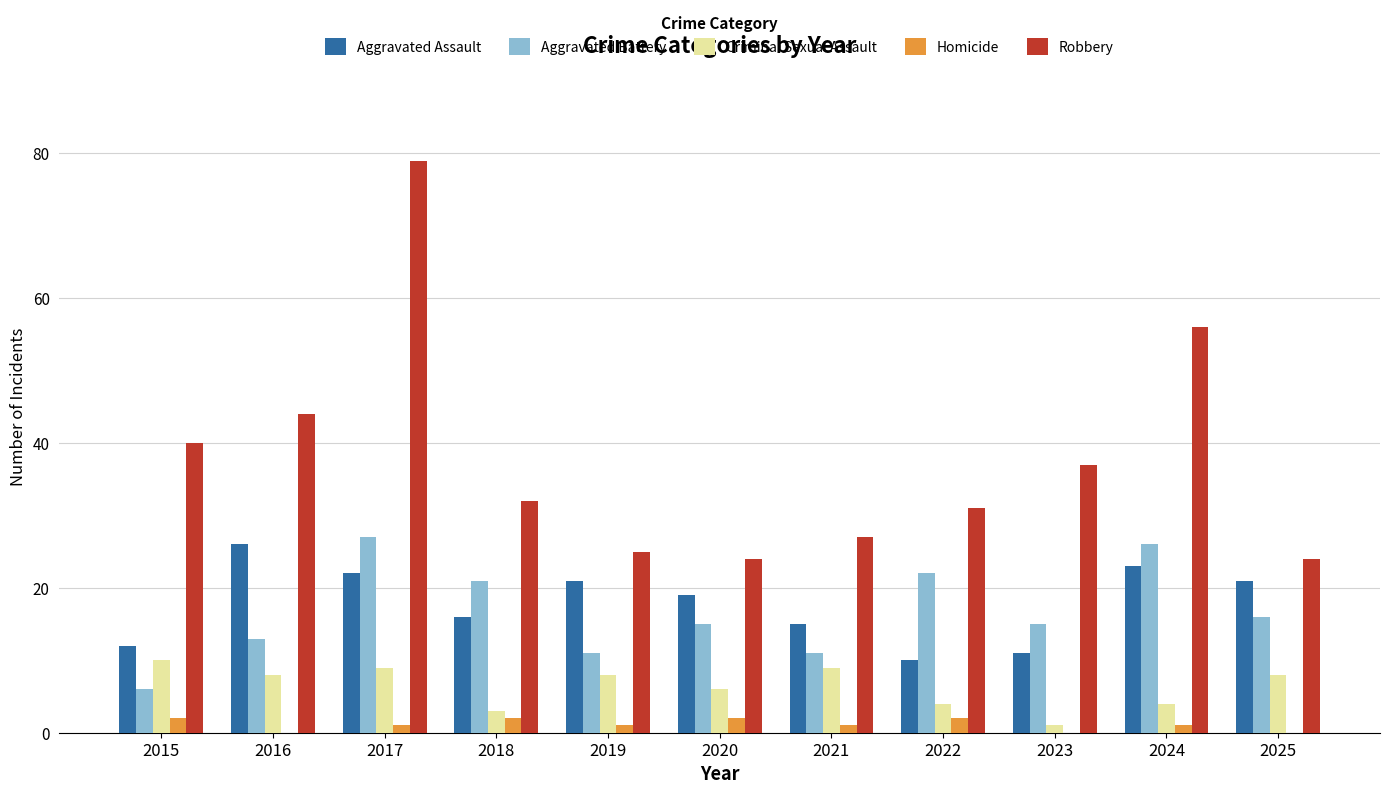

Reading left to right, transcribe all the data shown in this chart.

Aggravated Assault: 12	26	22	16	21	19	15	10	11	23	21
Aggravated Battery: 6	13	27	21	11	15	11	22	15	26	16
Criminal Sexual Assault: 10	8	9	3	8	6	9	4	1	4	8
Homicide: 2	0	1	2	1	2	1	2	0	1	0
Robbery: 40	44	79	32	25	24	27	31	37	56	24